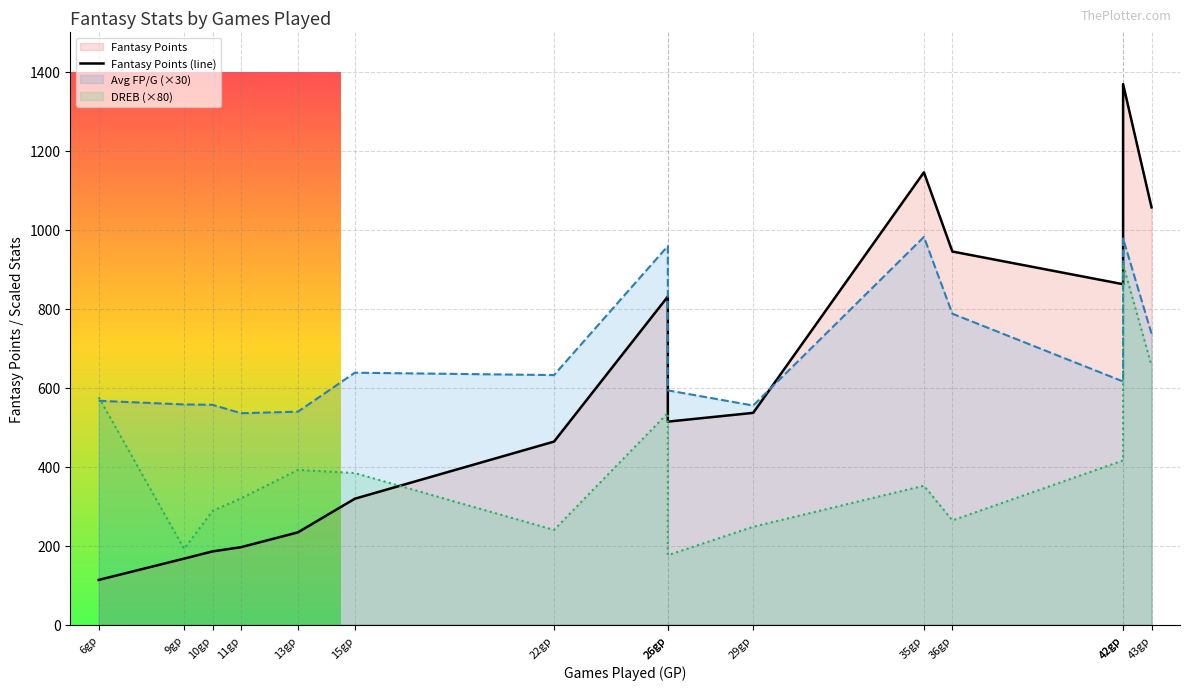

What is the sum of the Fantasy Points (line) values at 29gp and 10gp?

722.0